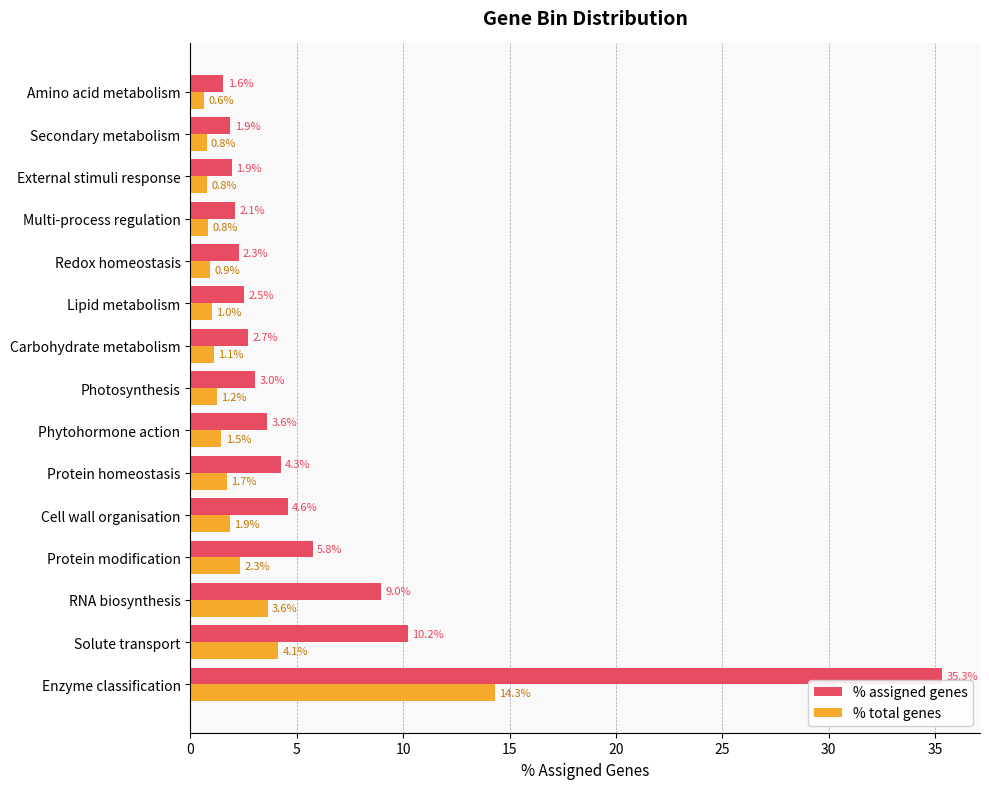

Which series has the widest spread of values?

% assigned genes